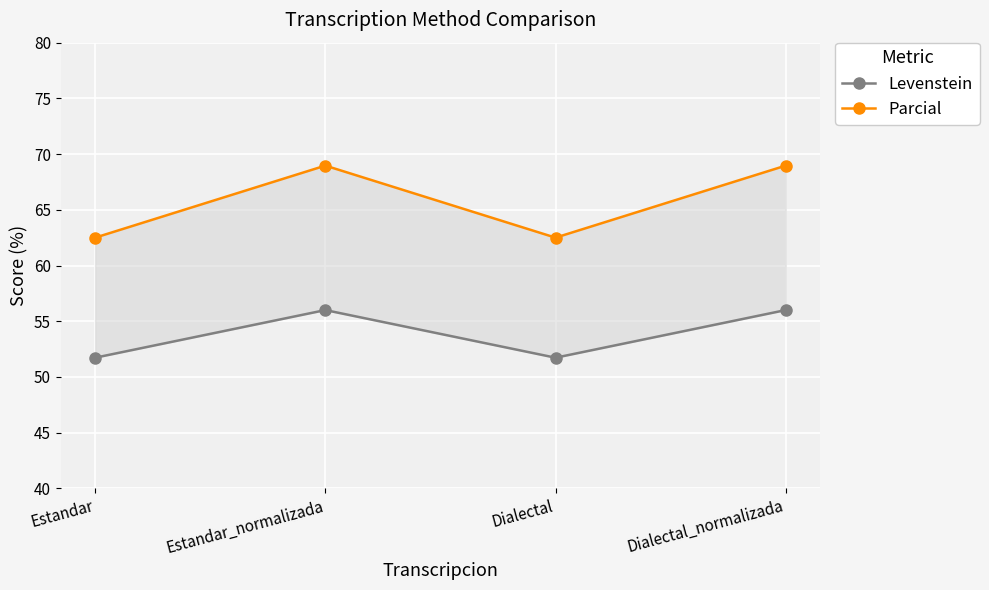

How many values in the Levenstein series are below 56?

2